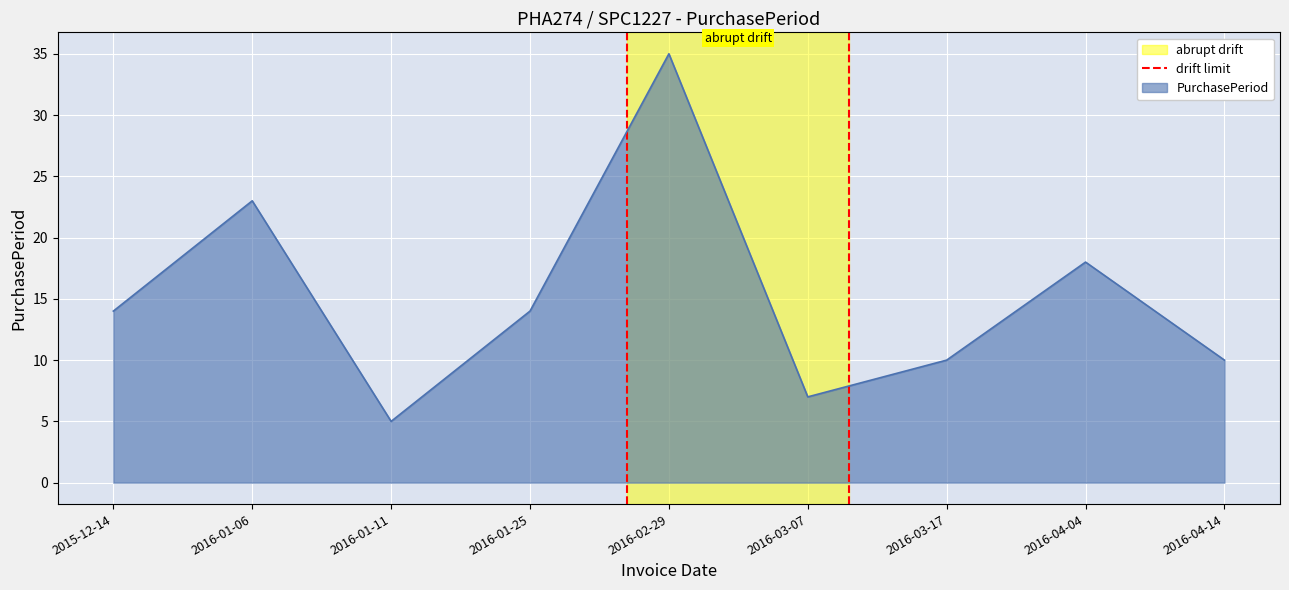

Which category has the highest value in the PurchasePeriod series?

2016-02-29